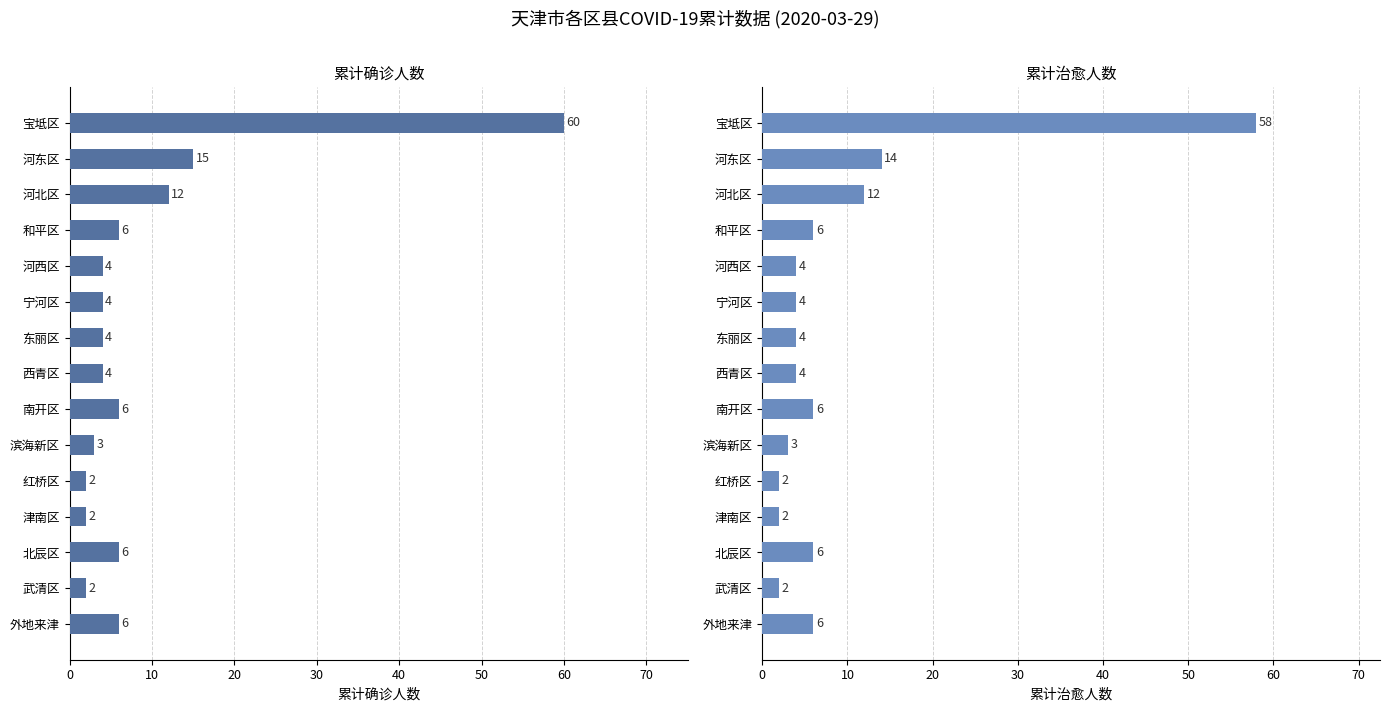

How many bars are there in total?

30